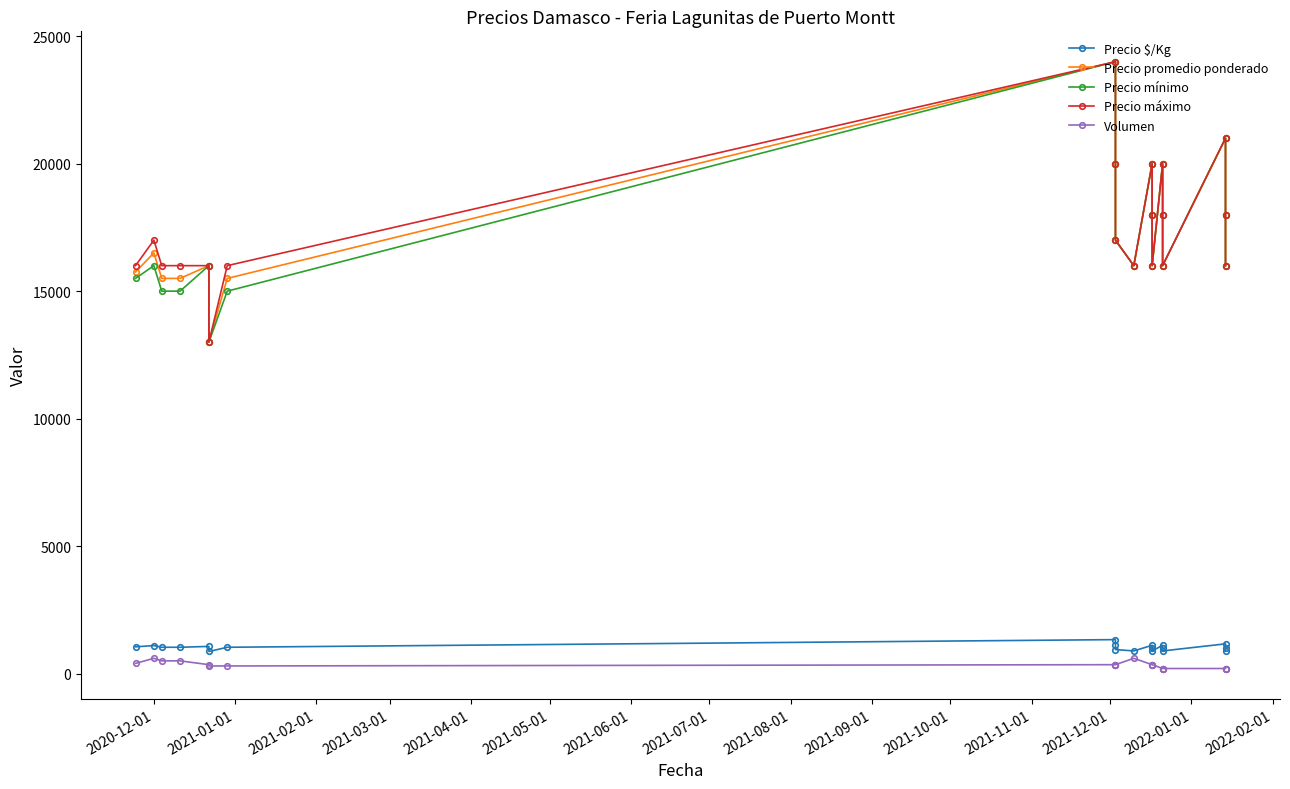

True or false: Volumen and Precio mínimo intersect in this chart.

False